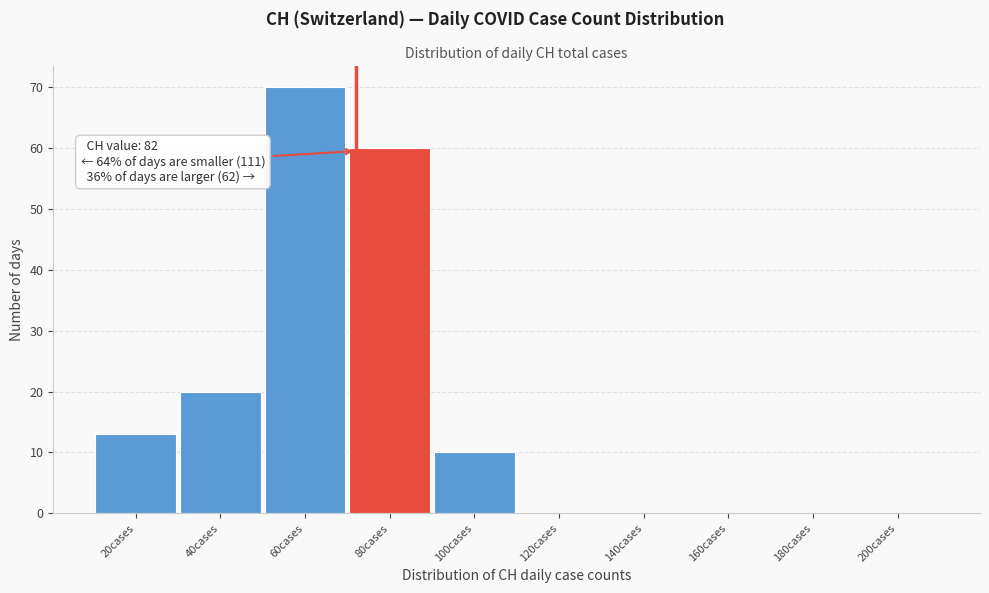

Reading left to right, what are all the values shown in this chart?

20cases=13	40cases=20	60cases=70	80cases=60	100cases=10	120cases=0	140cases=0	160cases=0	180cases=0	200cases=0